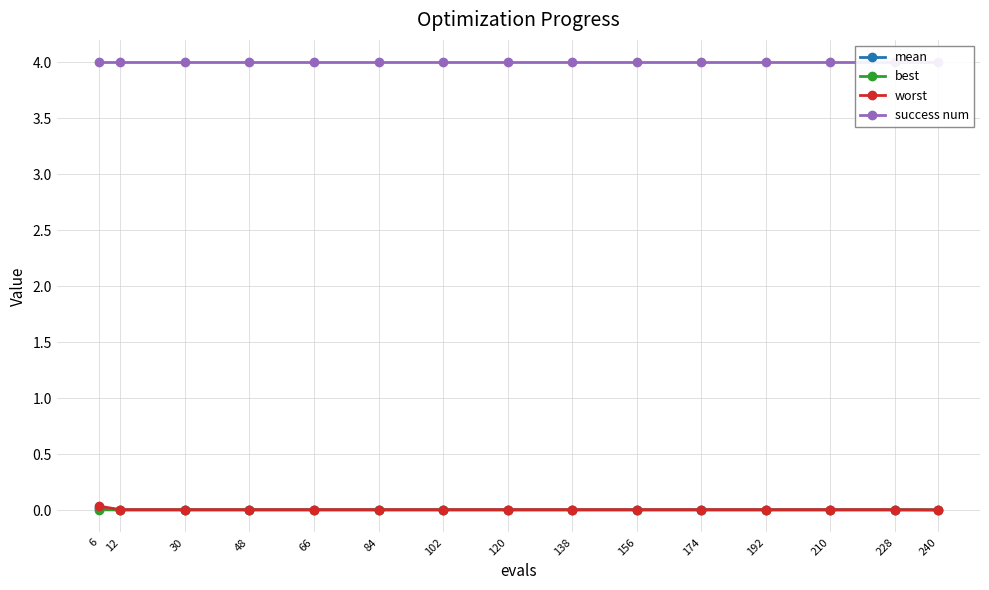

Rank the series by their maximum value, from lowest to highest.

best, mean, worst, success num